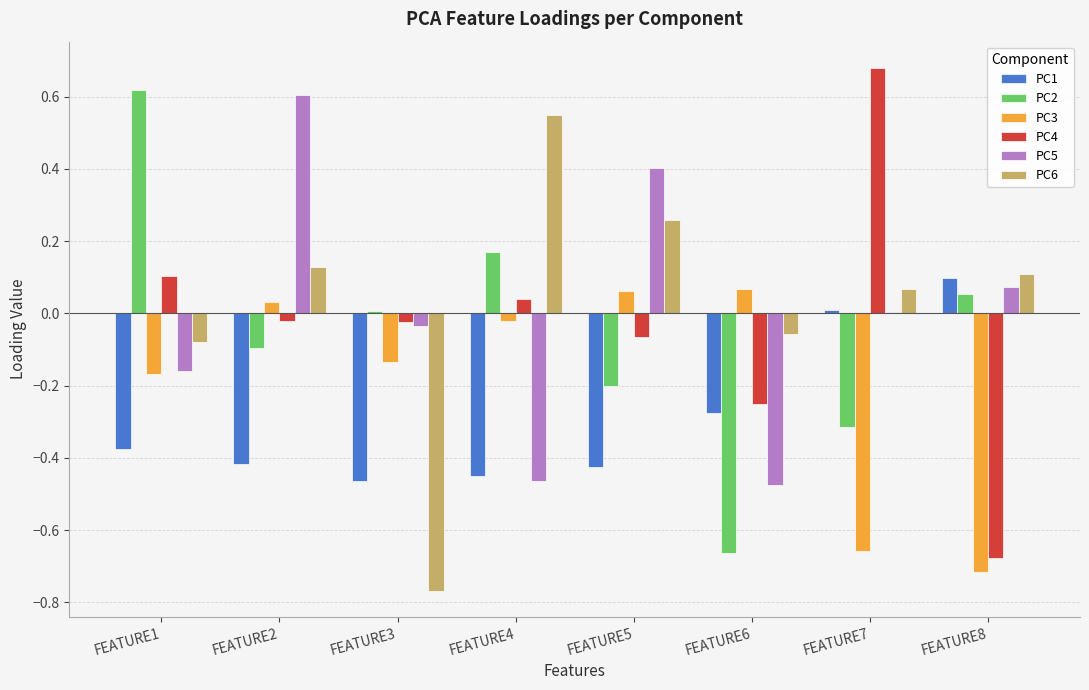

How many categories are shown in the chart?

8